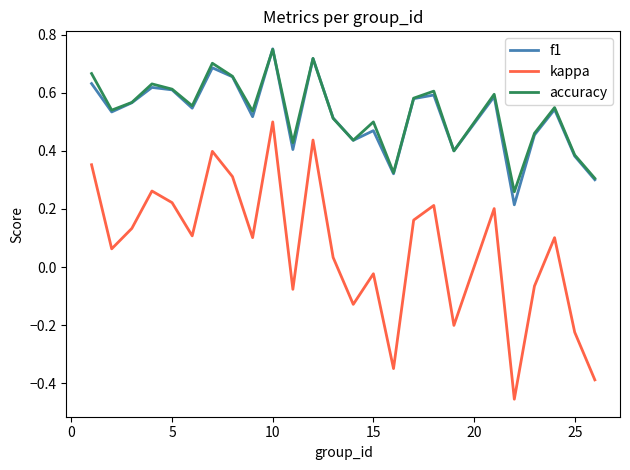

Which series has the largest range (max minus min)?

kappa